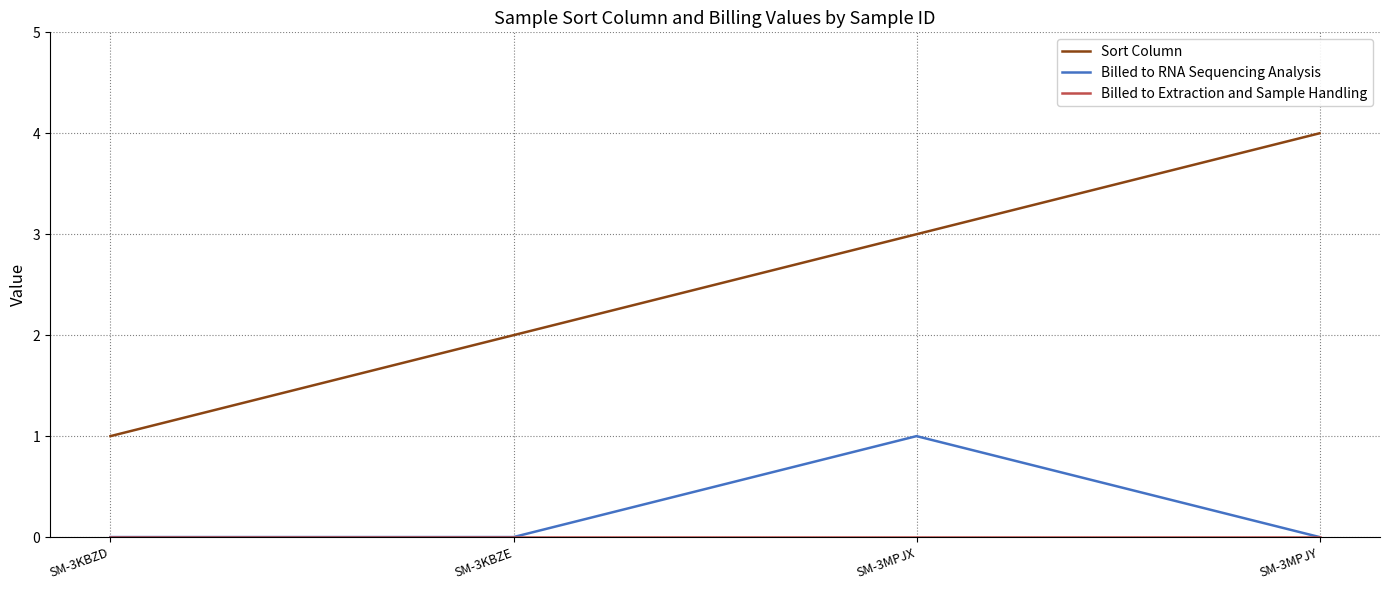

Is it true that Sort Column equals 2 at SM-3KBZE?

True